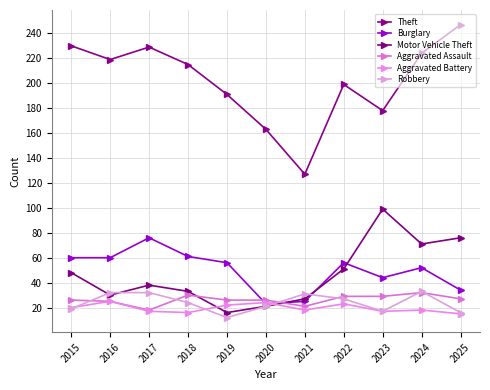

What are all the series names shown in the legend?

Theft, Burglary, Motor Vehicle Theft, Aggravated Assault, Aggravated Battery, Robbery